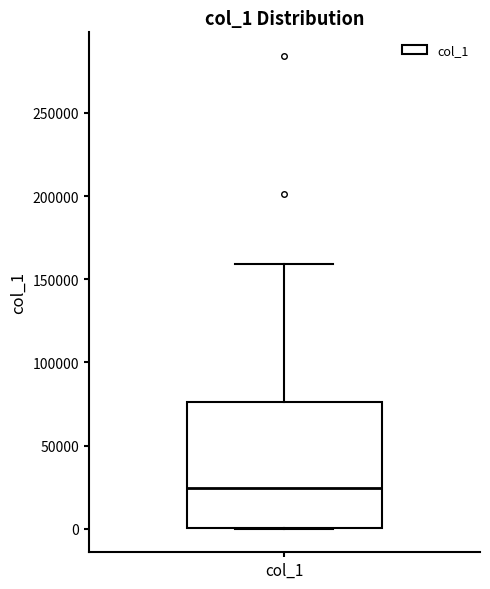

Read this box plot against the y-axis: the position of the median line, the range covered by the box, and the ends of both whiskers. The values are not printed on the chart, so give them approximately, as read against the axis.

median 25000, box 0 to 75000, whiskers 0 to 160000